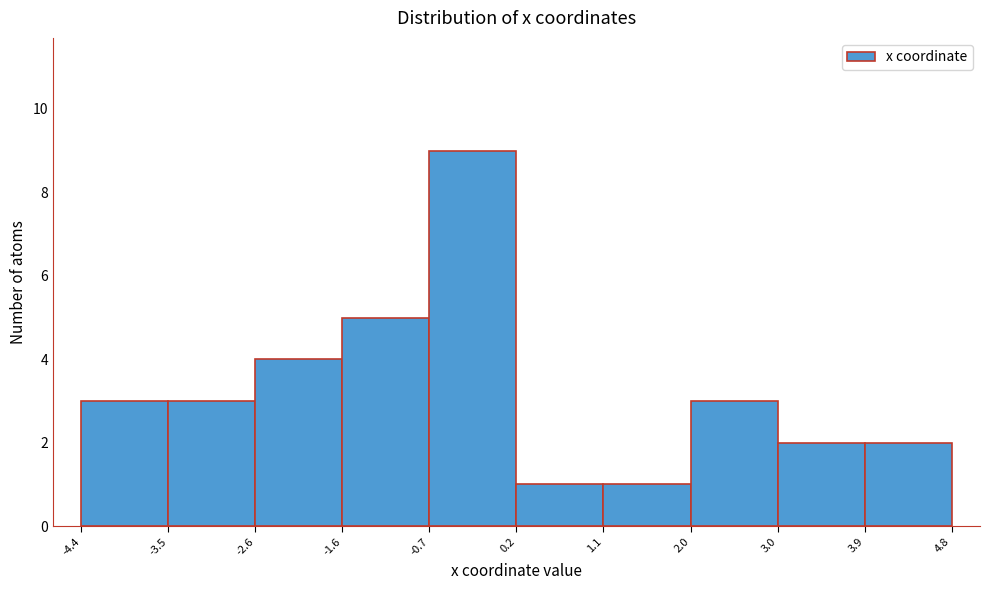

Which range on the x-axis has the tallest bar?

-0.7 to 0.2